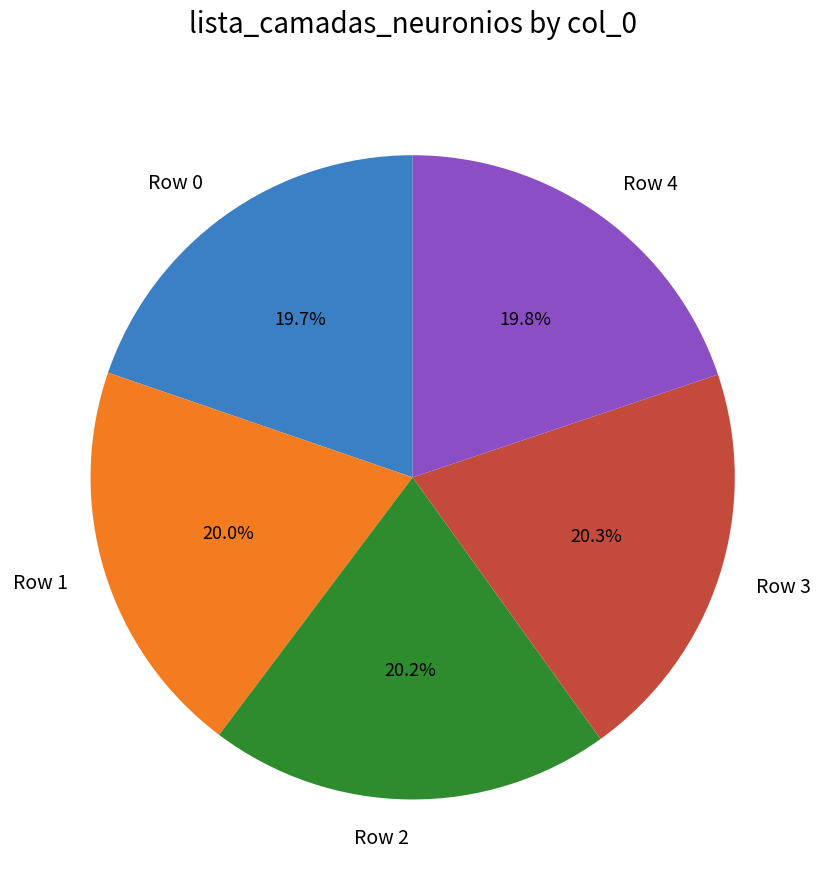

Does any single category account for the majority?

No